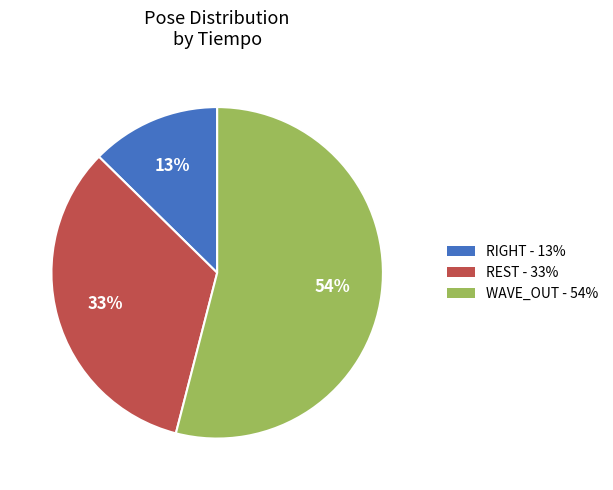

Does any single category account for the majority?

Yes